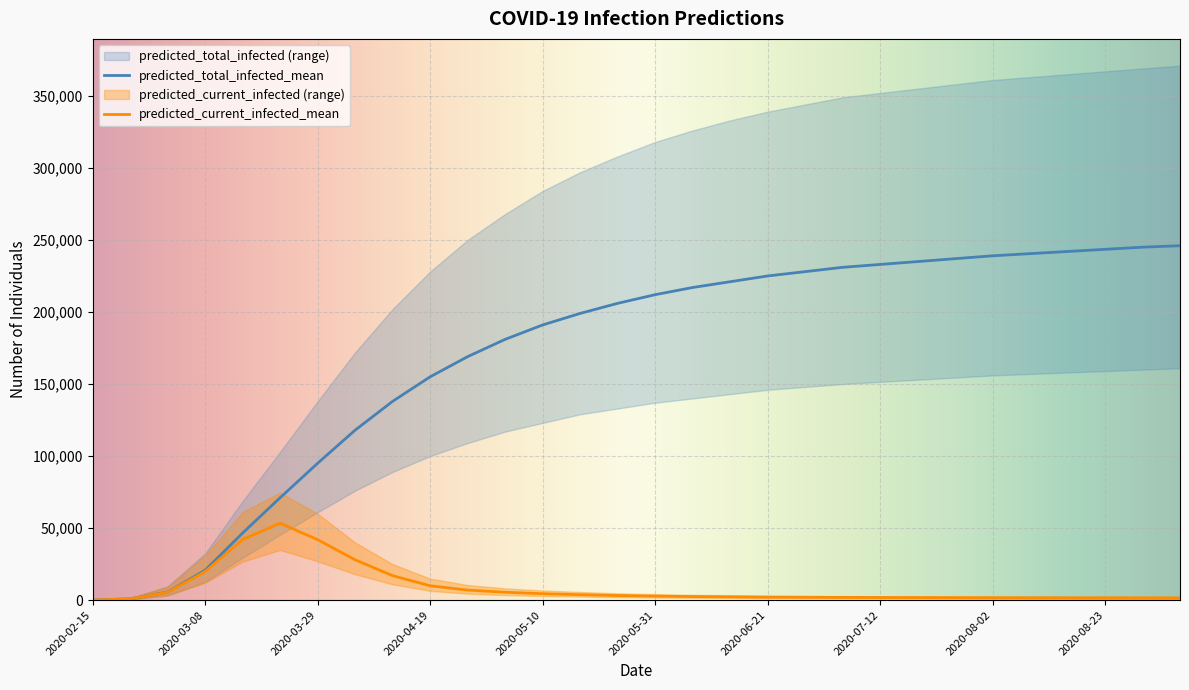

What is the sum of all predicted_current_infected_lower values?

173531